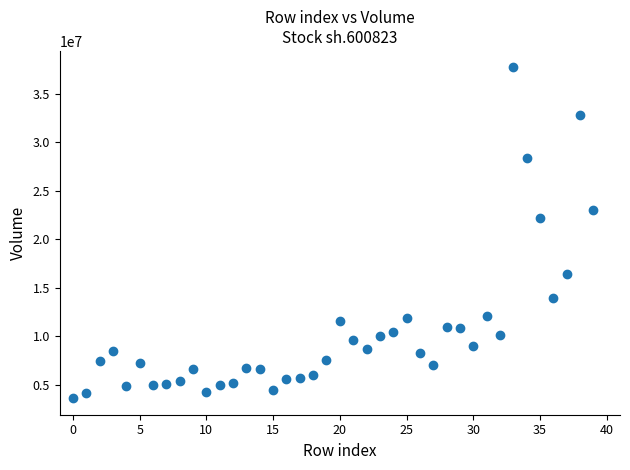

What is the range of Y values (max minus min)?

34133739